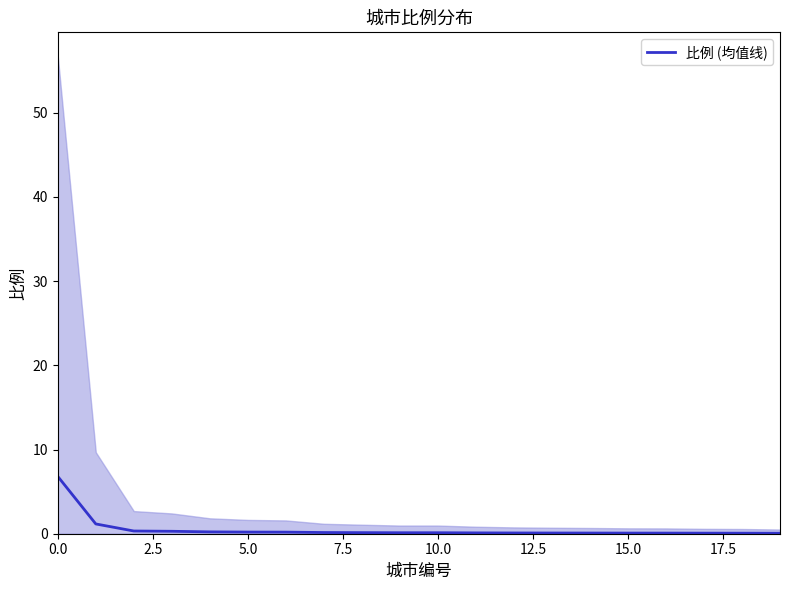

How many lines are shown in the chart?

1